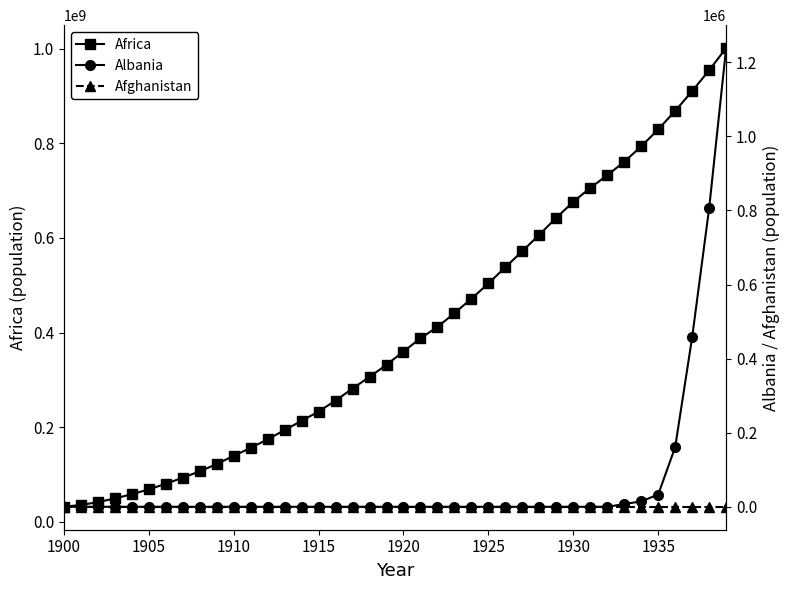

What is the maximum value for Africa?

1001184336